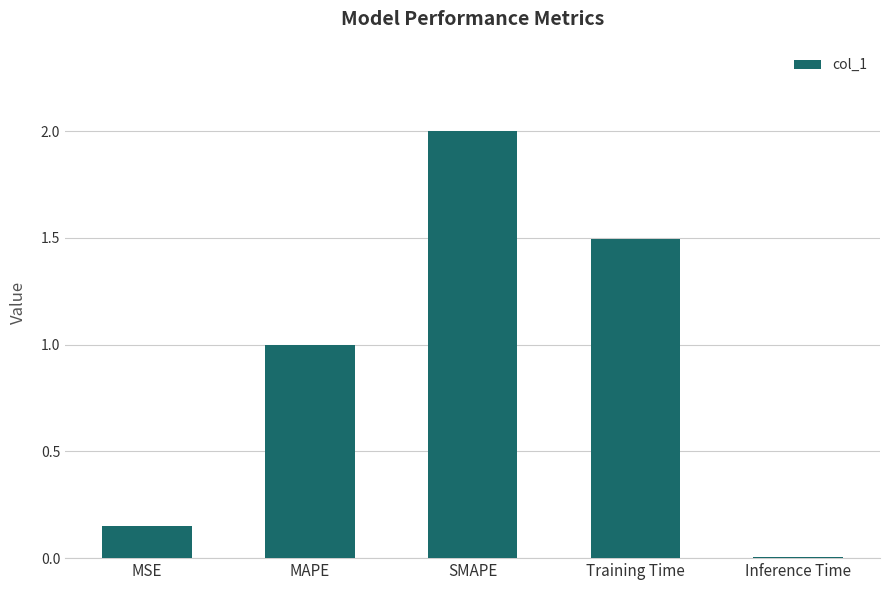

What is the difference between the maximum and minimum values?

2.0